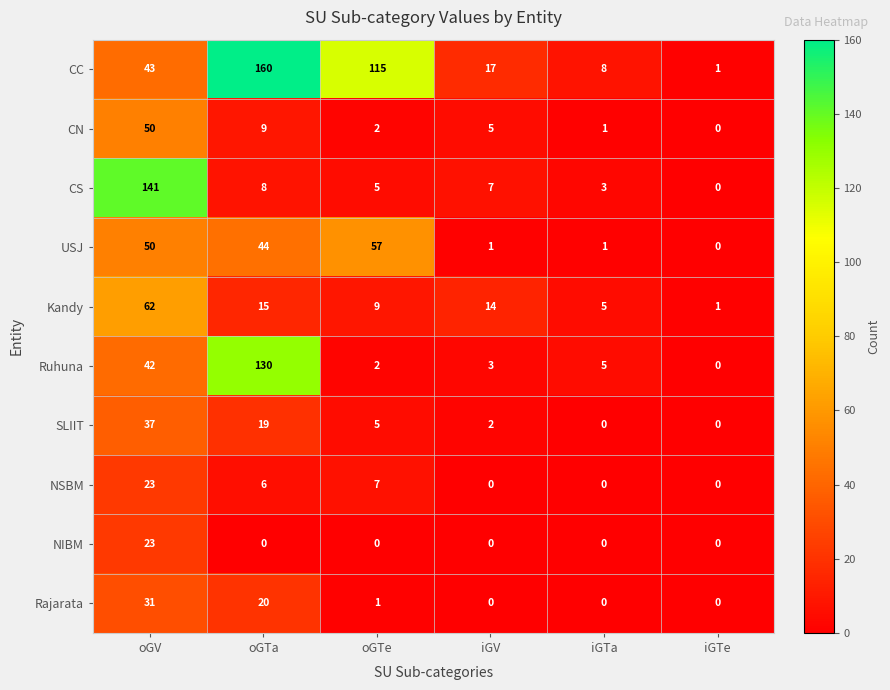

Is it true that NIBM equals 0 at iGV?

True